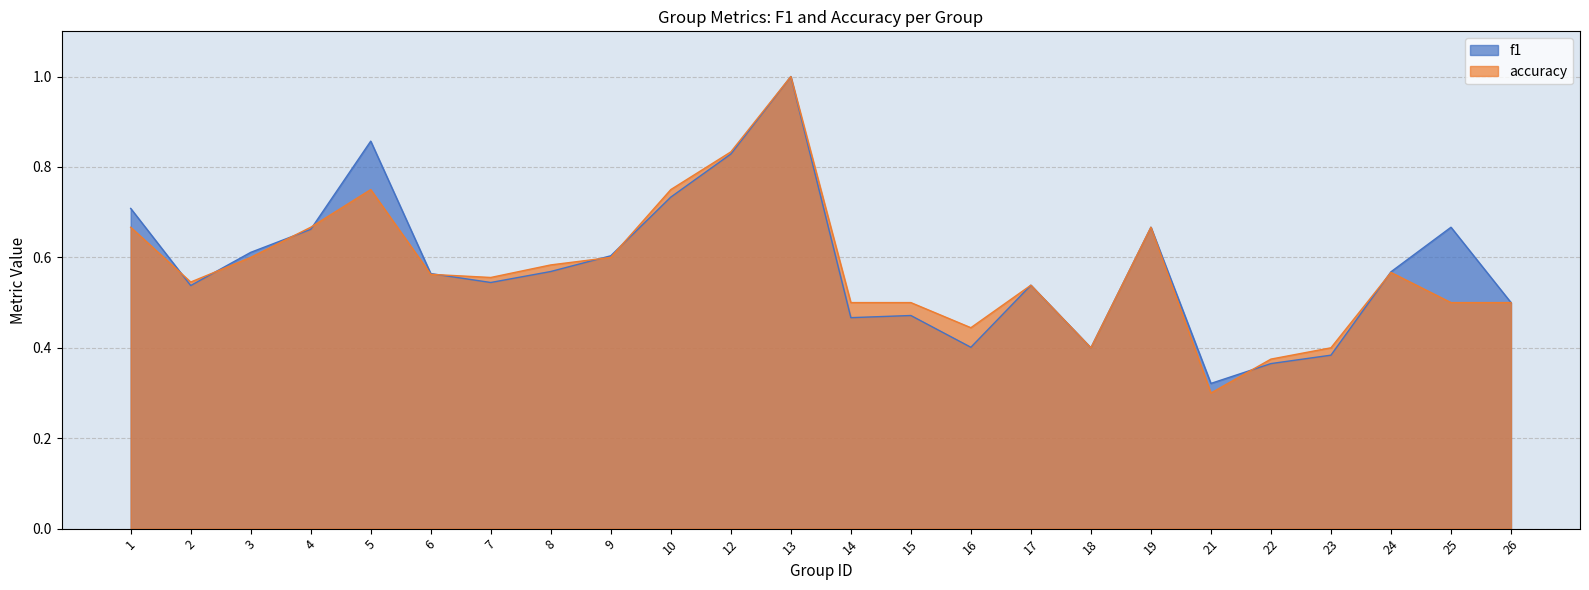

Does the chart have visible grid lines?

Yes